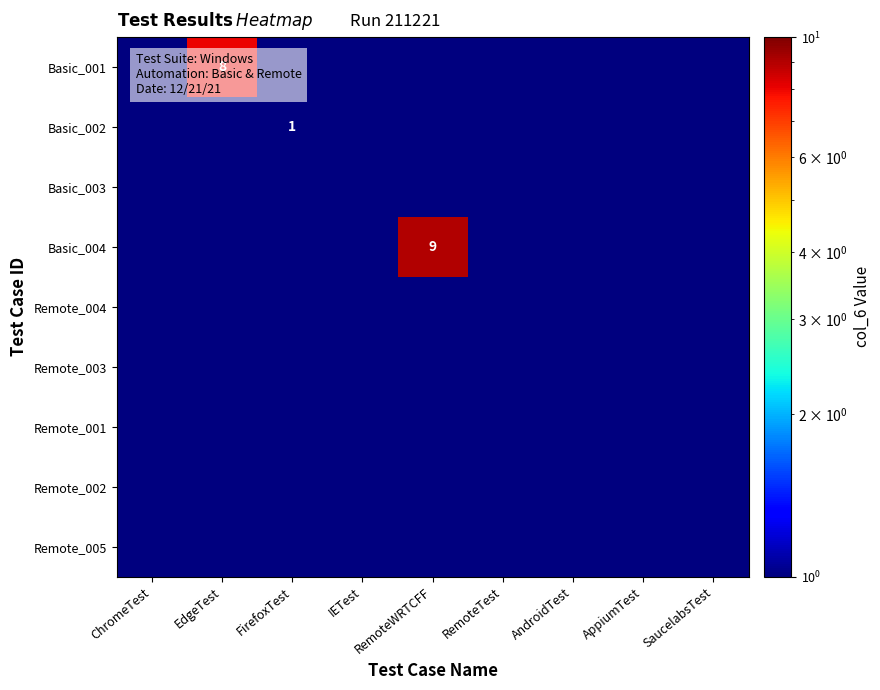

True or false: Basic_001 has a value of 8.0 at EdgeTest.

True